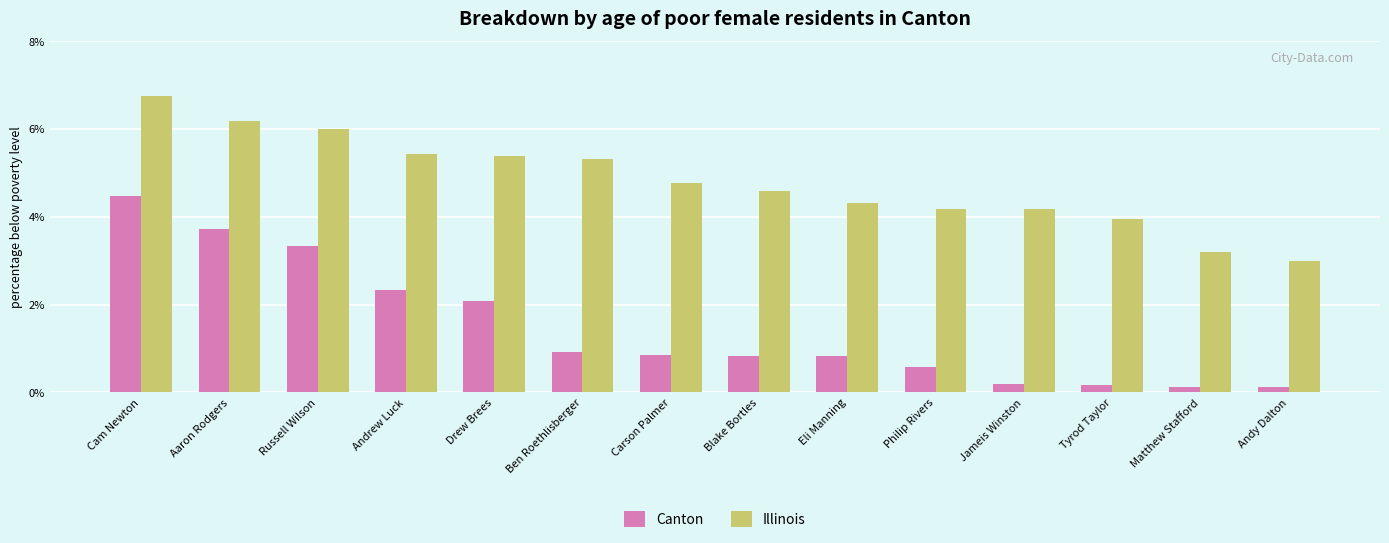

List the series in order of their peak value, highest first.

Illinois, Canton